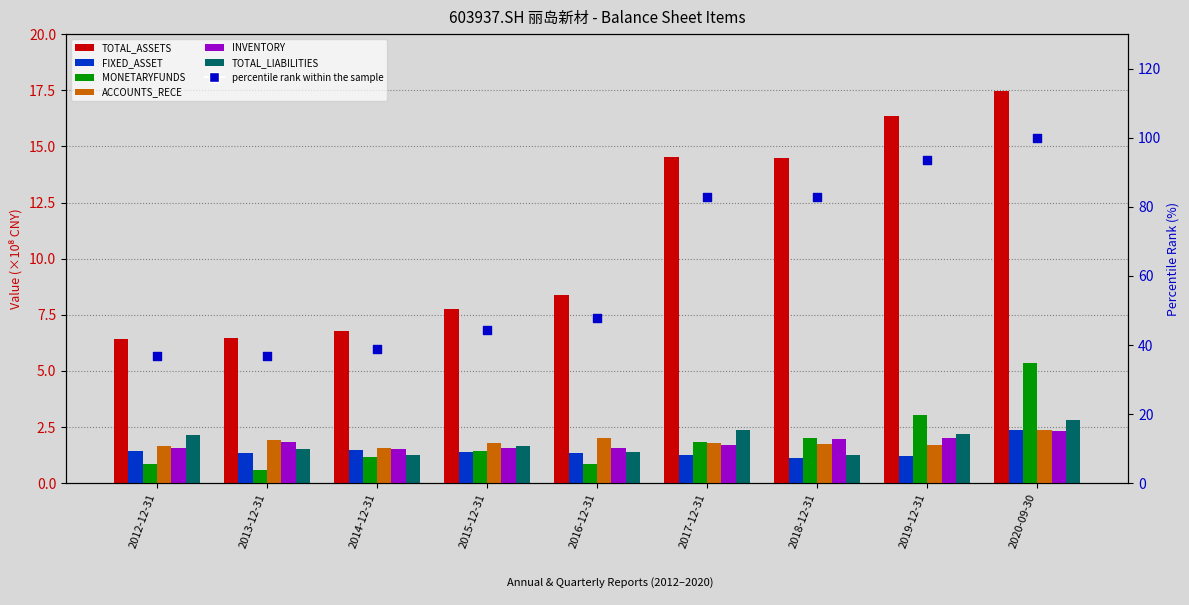

What are all the series names shown in the legend?

TOTAL_ASSETS, FIXED_ASSET, MONETARYFUNDS, ACCOUNTS_RECE, INVENTORY, TOTAL_LIABILITIES